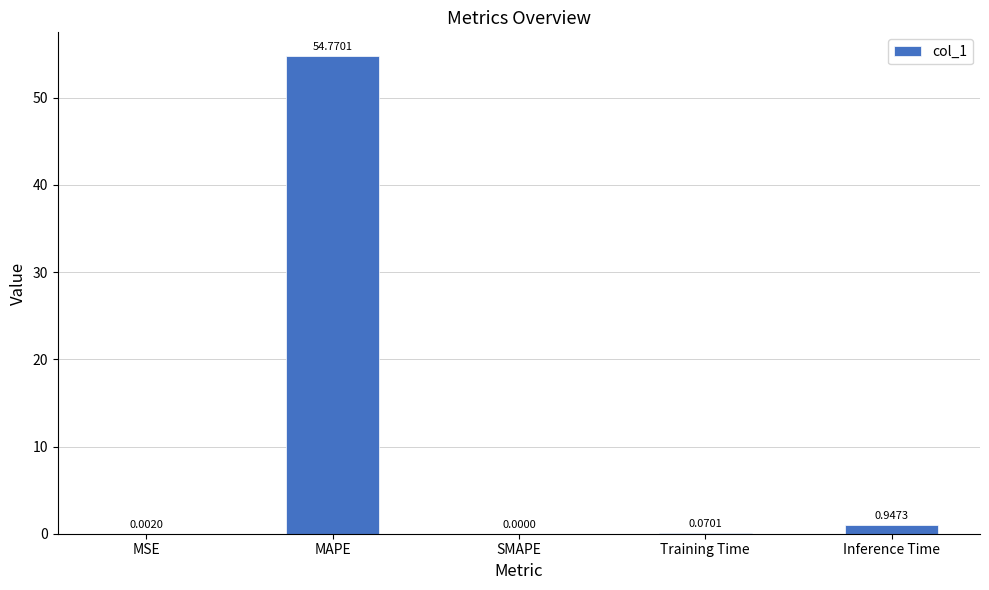

Does the chart contain stacked bars?

No